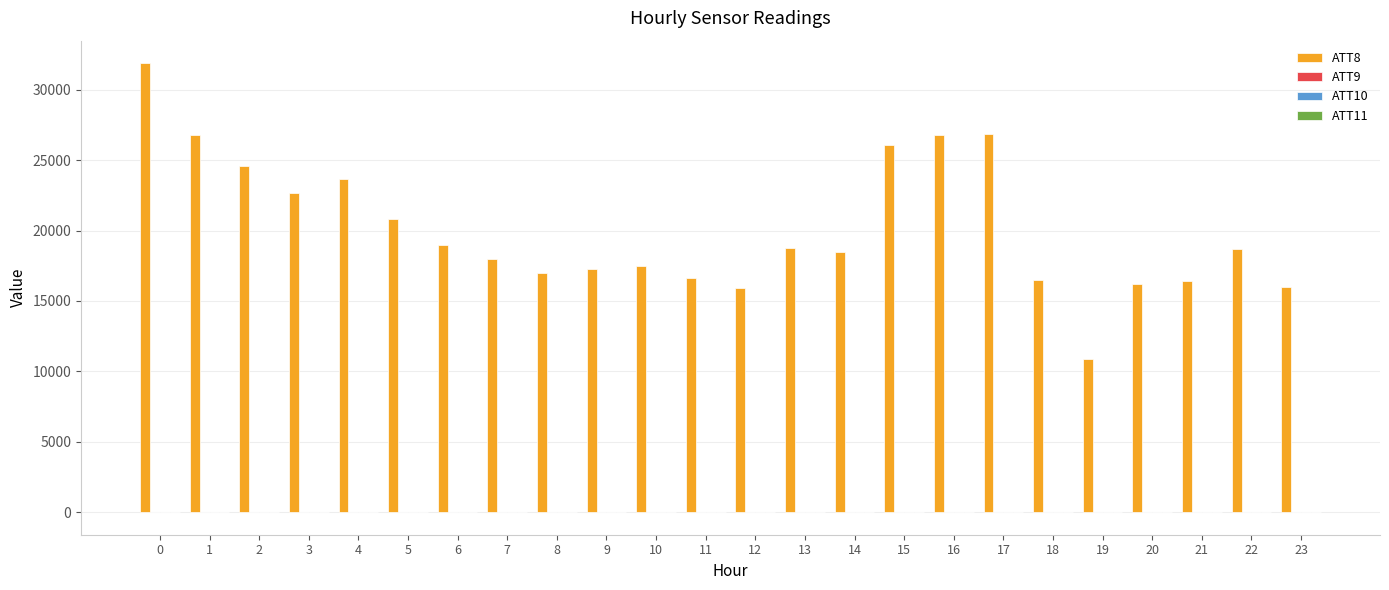

How many categories are shown in the chart?

24